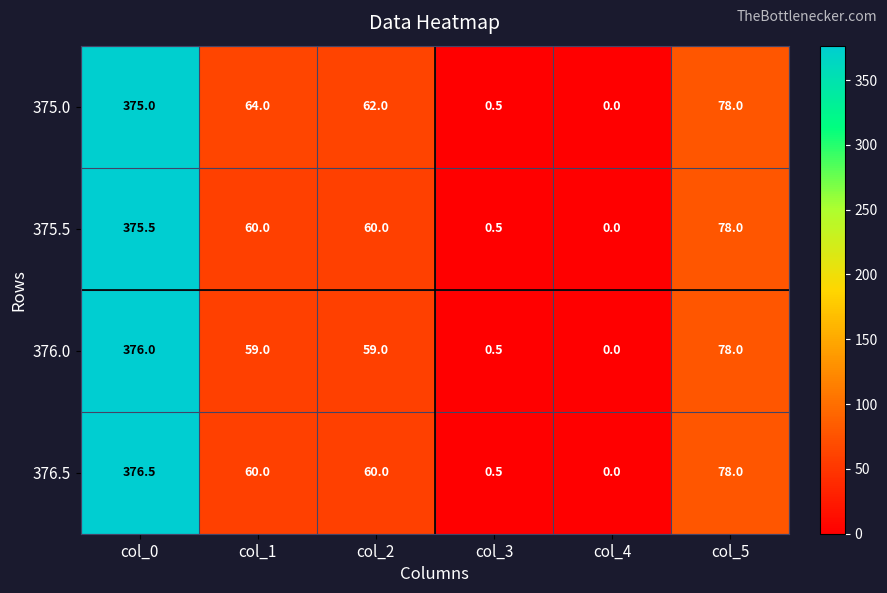

At how many categories does at least one series exceed 101?

1